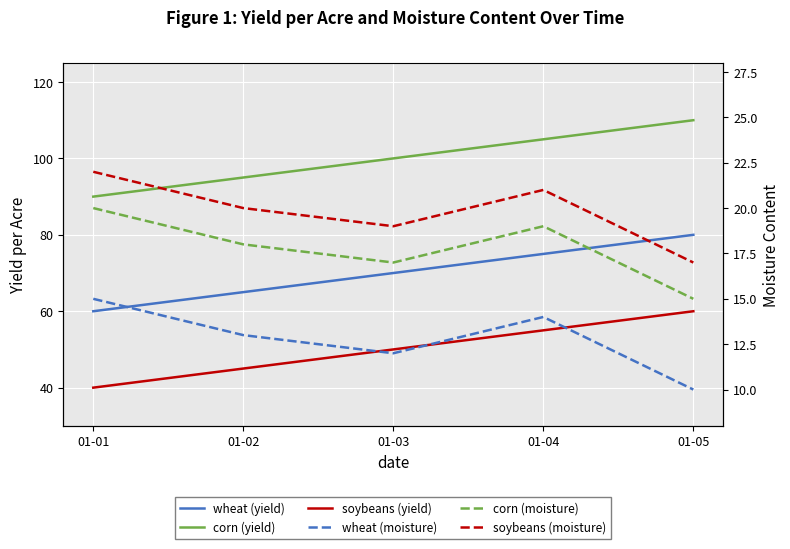

Reading left to right, extract all data points from this chart.

wheat (yield): 01-01=60	01-02=65	01-03=70	01-04=75	01-05=80
corn (yield): 01-01=90	01-02=95	01-03=100	01-04=105	01-05=110
soybeans (yield): 01-01=40	01-02=45	01-03=50	01-04=55	01-05=60
wheat (moisture): 01-01=15	01-02=13	01-03=12	01-04=14	01-05=10
corn (moisture): 01-01=20	01-02=18	01-03=17	01-04=19	01-05=15
soybeans (moisture): 01-01=22	01-02=20	01-03=19	01-04=21	01-05=17